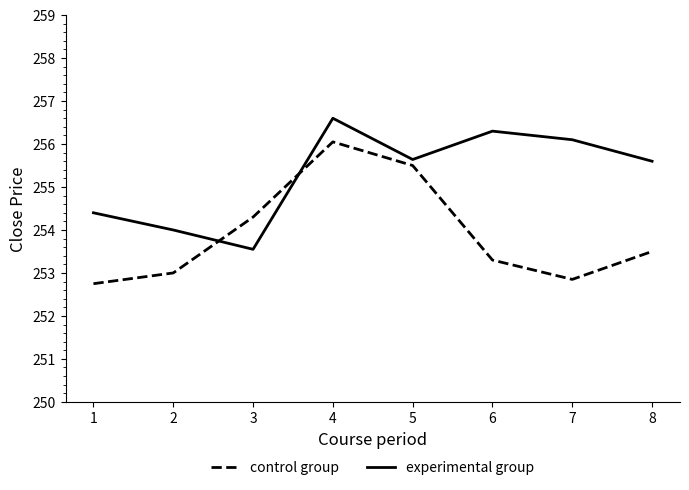

What is the difference between the experimental group values at 4 and 2?

2.6